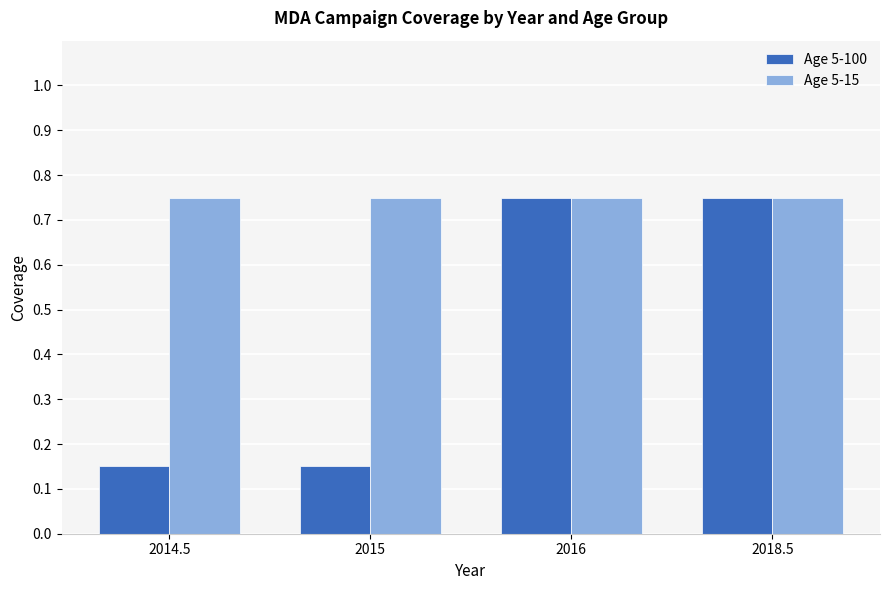

Count the Age 5-100 values in the range 0 to 1.

4